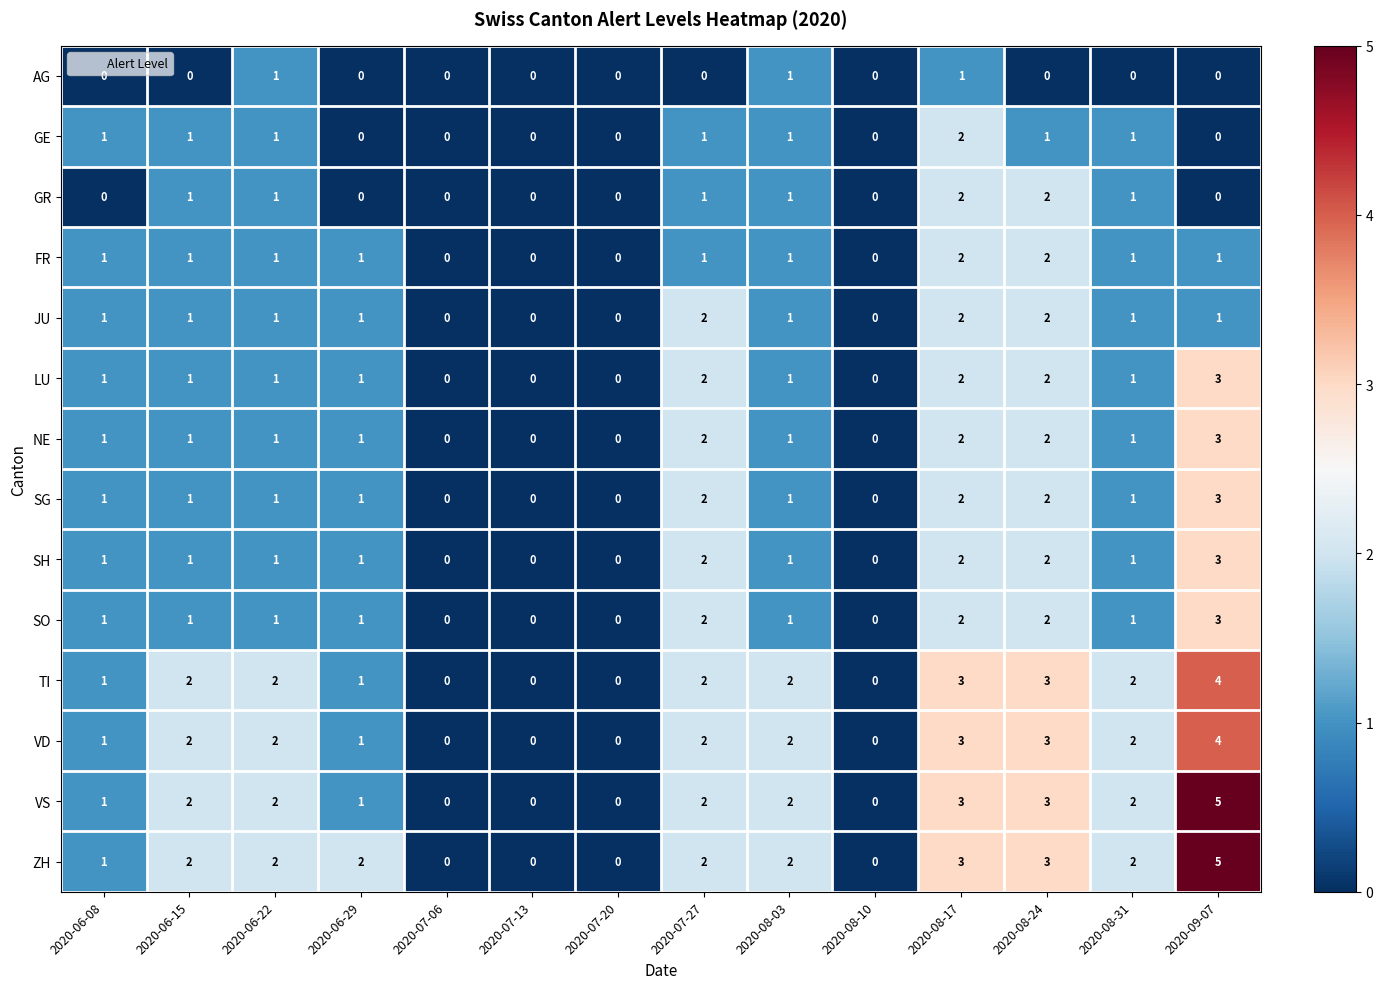

How many values in TI are above zero?

10